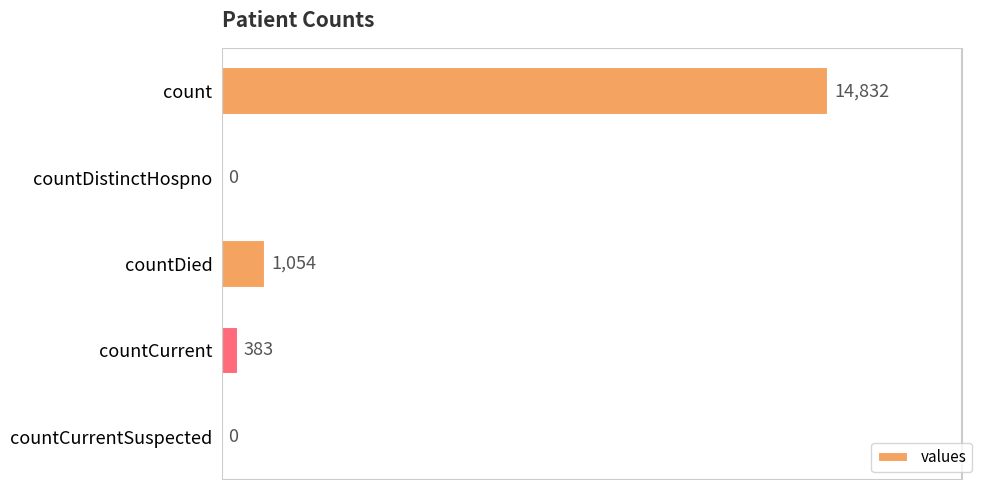

Does the chart contain stacked bars?

No